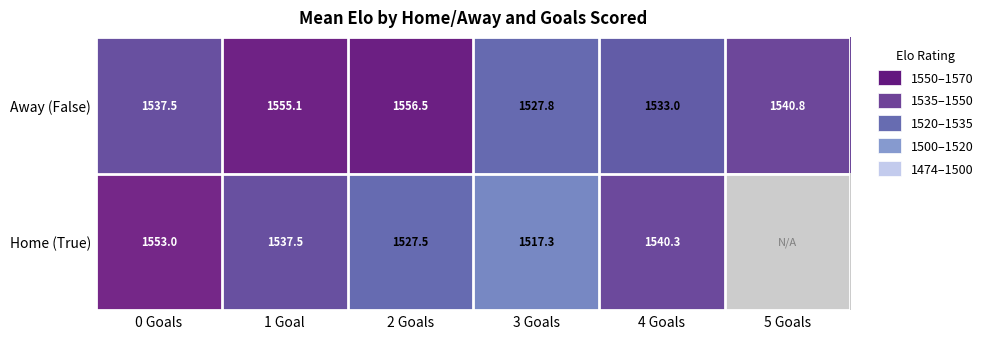

Is it true that Home (True) equals 1527.5 at 2 Goals?

True